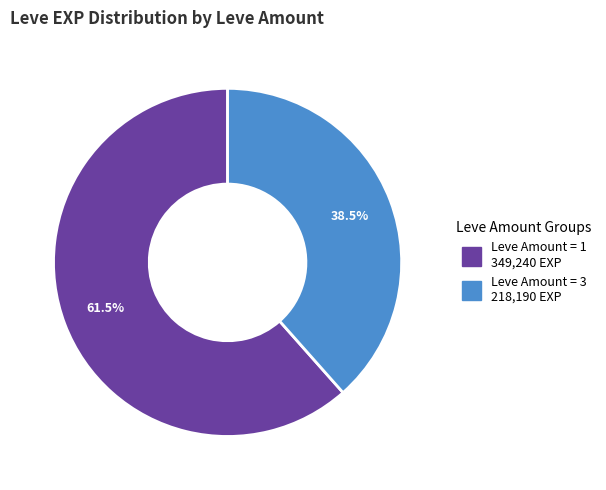

Does any single category account for the majority?

Yes